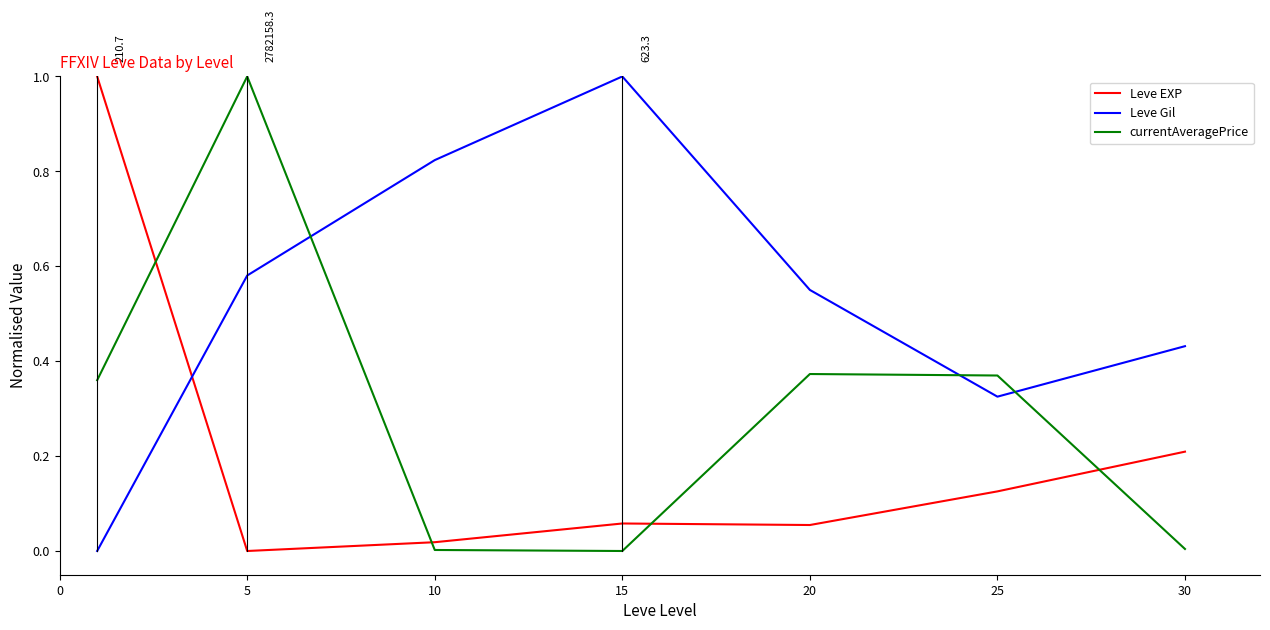

After their last crossing, which series has the higher values: Leve Gil or currentAveragePrice?

Leve Gil